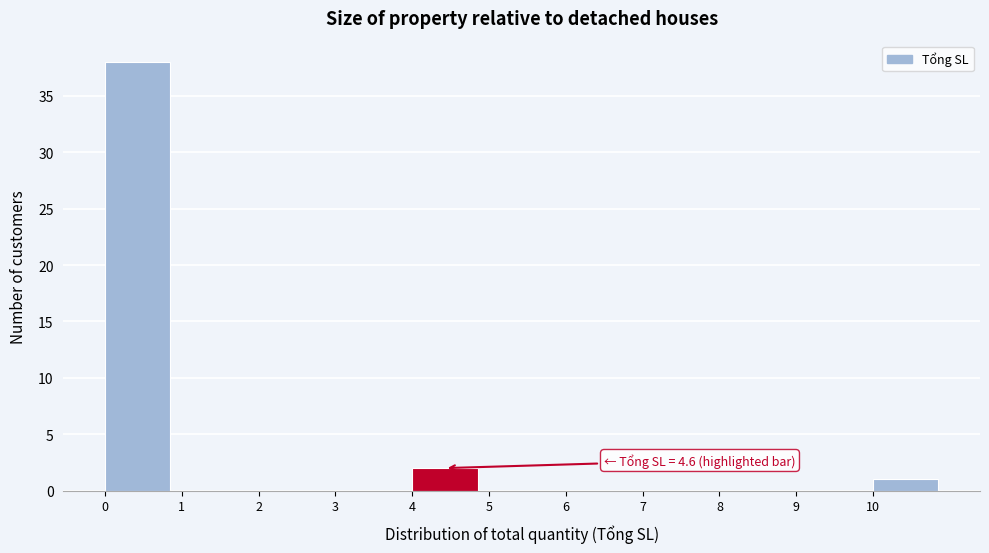

Over which range of the x-axis is the bar tallest?

0 to 1